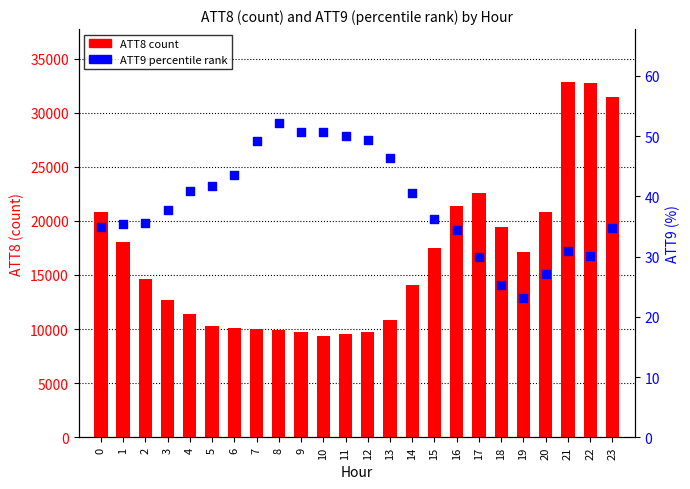

At which category is the sum across all series the highest?

21